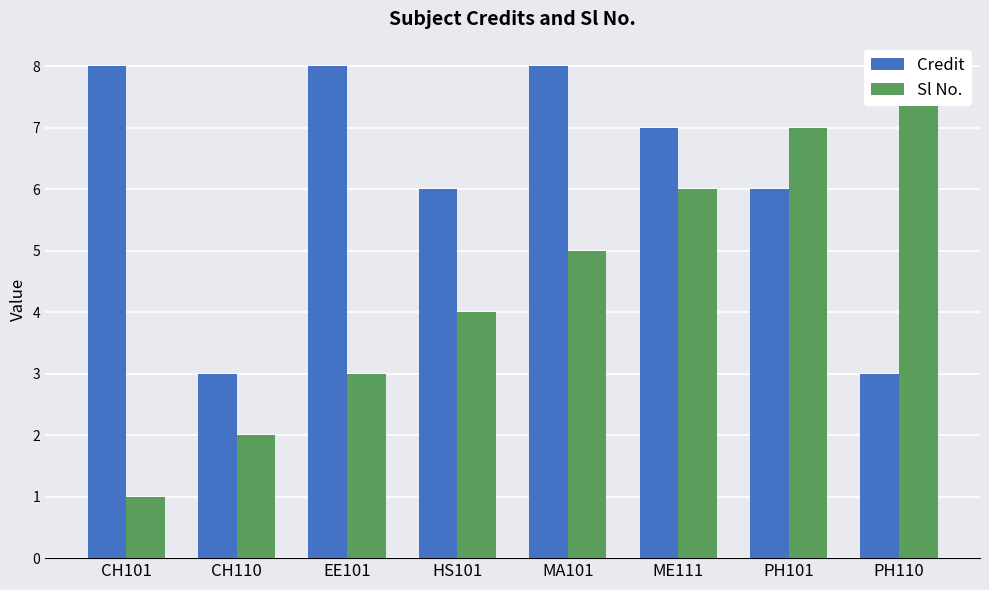

Reading right to left, transcribe all the data shown in this chart.

Credit: PH110=3	PH101=6	ME111=7	MA101=8	HS101=6	EE101=8	CH110=3	CH101=8
Sl No.: PH110=8	PH101=7	ME111=6	MA101=5	HS101=4	EE101=3	CH110=2	CH101=1